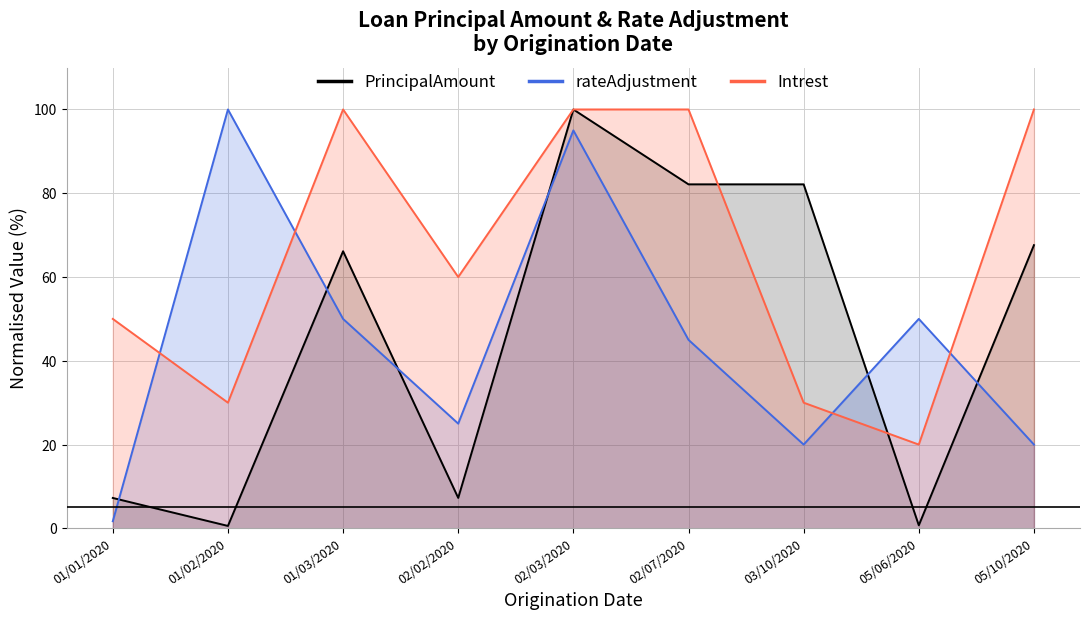

What are all the series names shown in the legend?

PrincipalAmount, rateAdjustment, Intrest